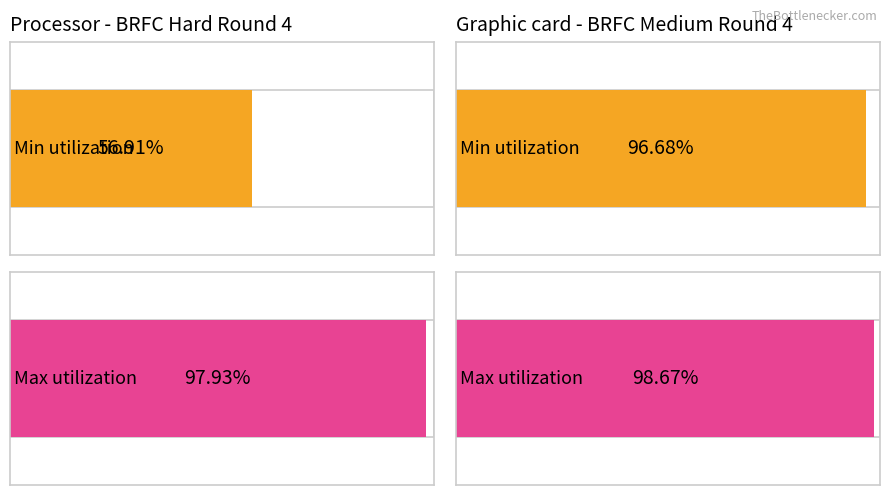

True or false: Max has a value of 1.5 at Prec_50 Medium.

False